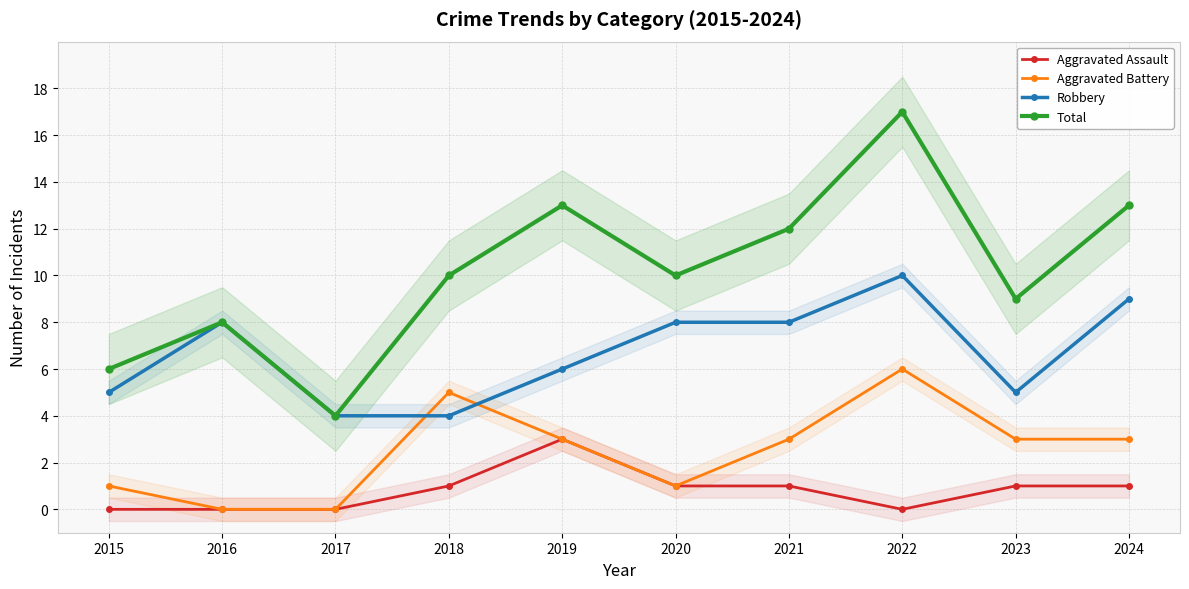

At which label does Aggravated Assault first exceed 1?

2019